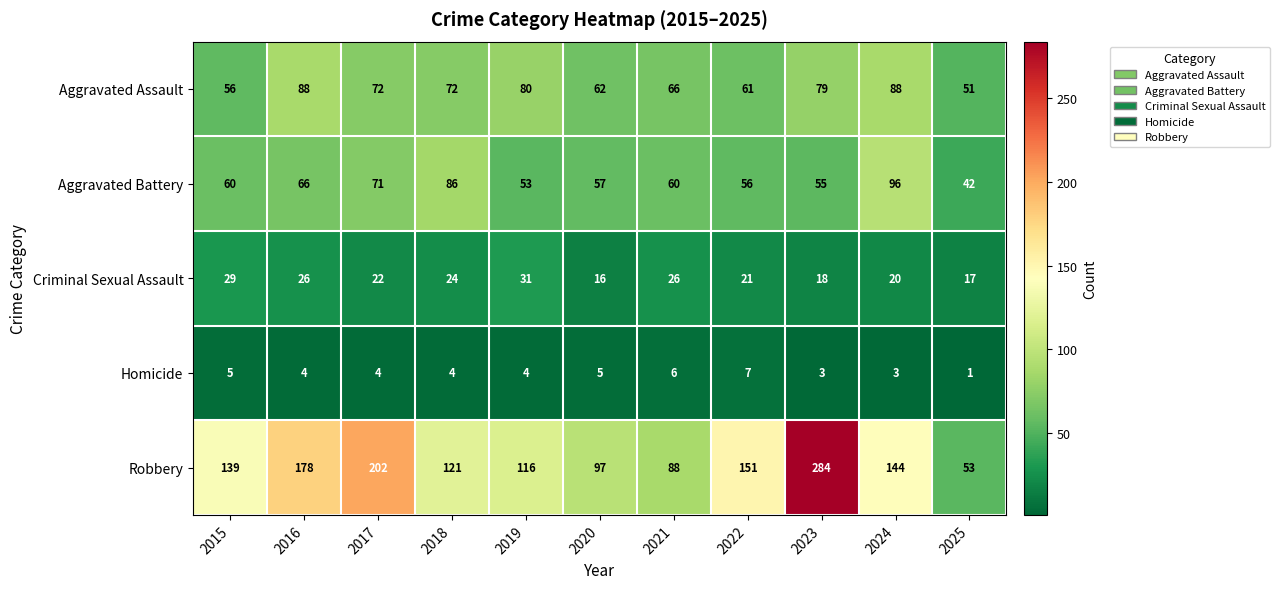

What is the average value of the Robbery series?

143